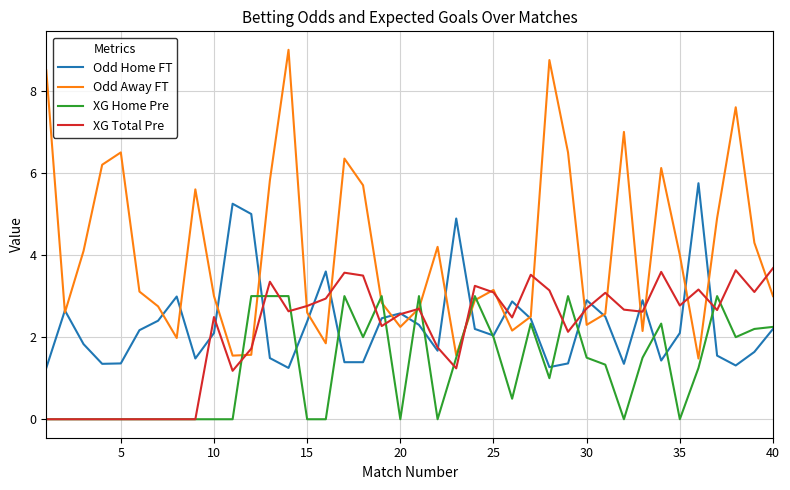

Does the chart have visible grid lines?

Yes